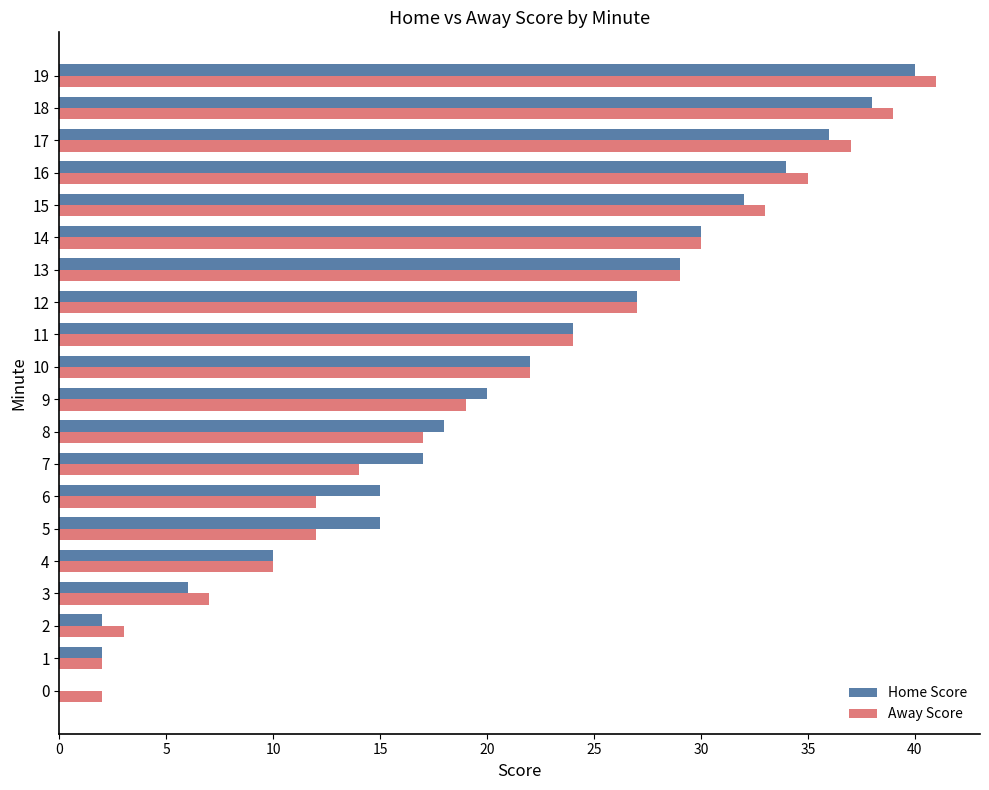

Is the value of Away Score at 8 greater than the value of Home Score at 11?

No